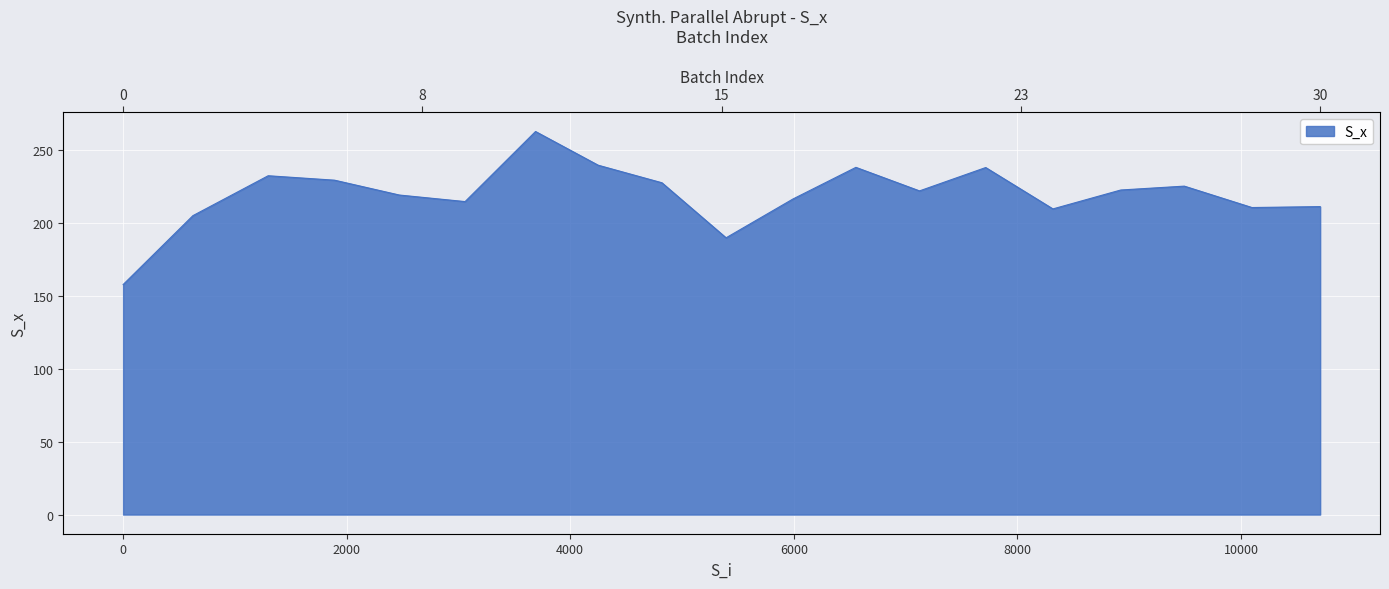

How many distinct data groups are displayed?

1